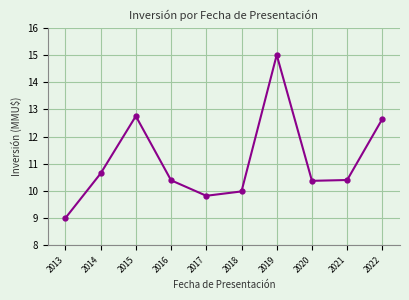

Where is the data nearest to the value 12?

2022